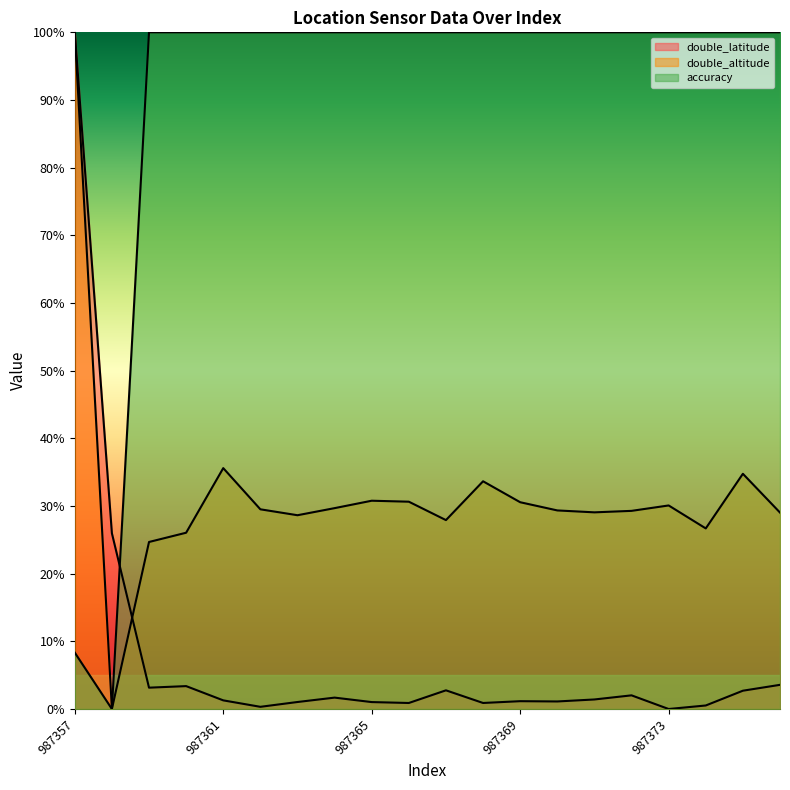

What is the average value of the accuracy series?

0.9